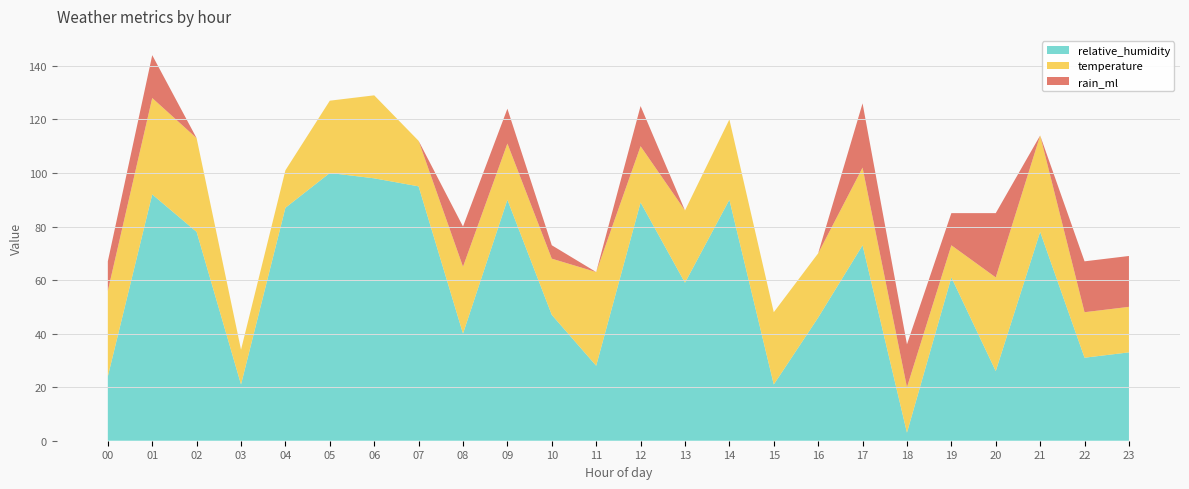

Reading right to left, what are all the values shown in this chart?

relative_humidity: 33	31	78	26	61	3	73	46	21	90	59	89	28	47	90	40	95	98	100	87	21	78	92	24
temperature: 17	17	36	35	12	17	29	24	27	30	27	21	35	21	21	25	17	31	27	14	13	35	36	32
rain_ml: 19	19	0	24	12	16	24	0	0	0	0	15	0	5	13	15	0	0	0	0	0	0	16	11